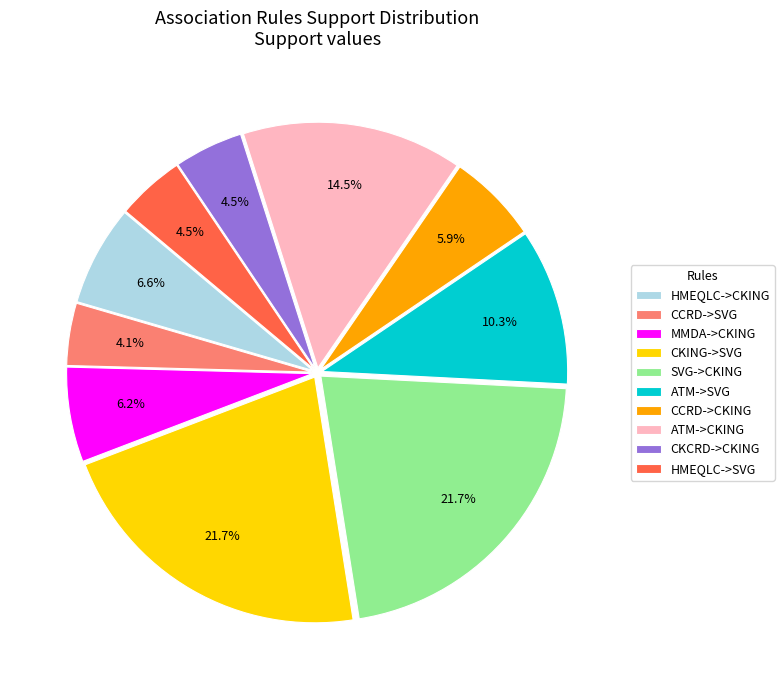

What portion of the pie excludes SVG->CKING?

78.3%